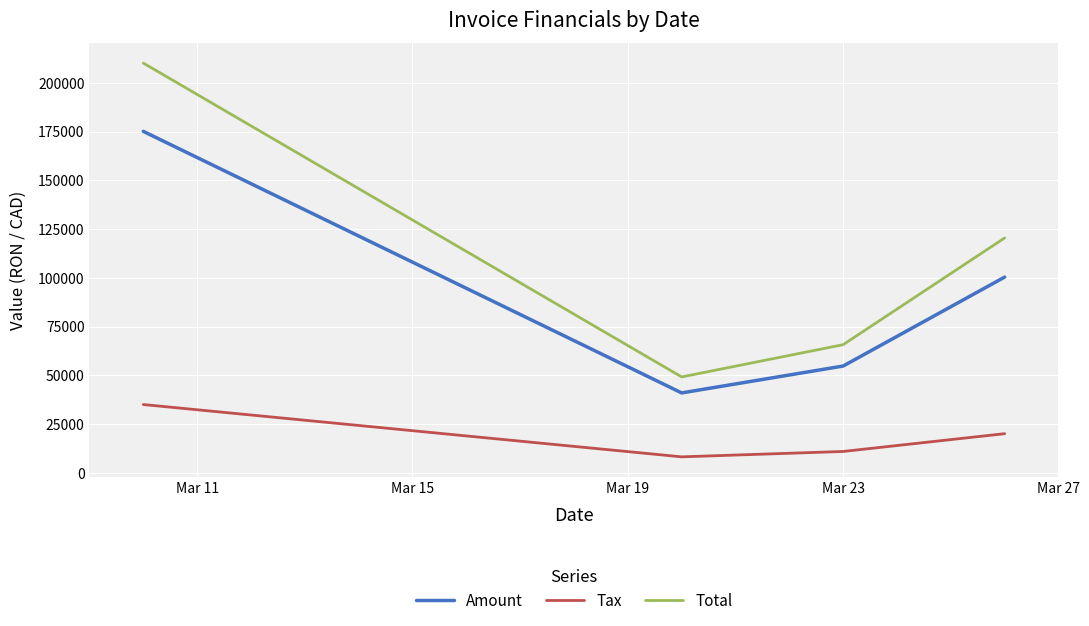

What is the minimum value for Tax?

8196.6